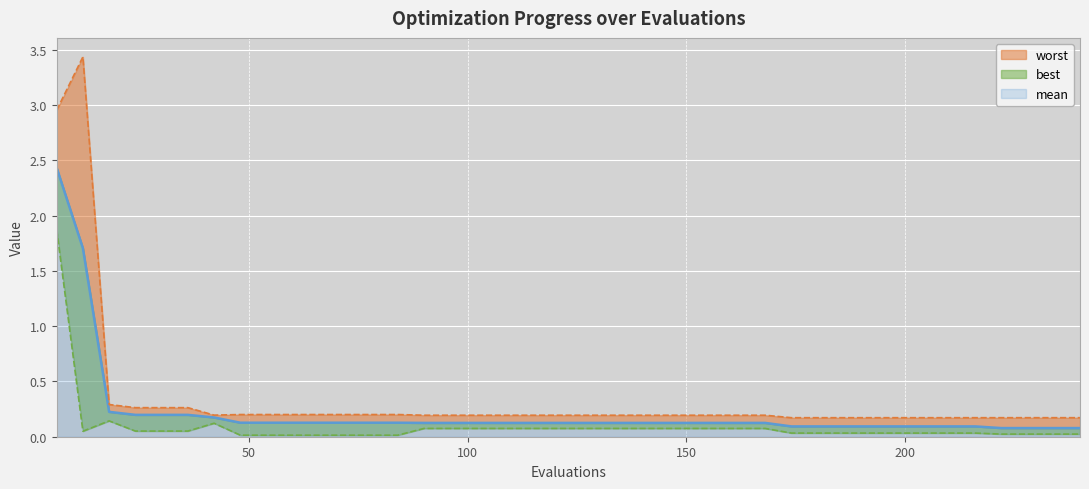

Is the value of best line at 28 greater than the value of worst line at 29?

No